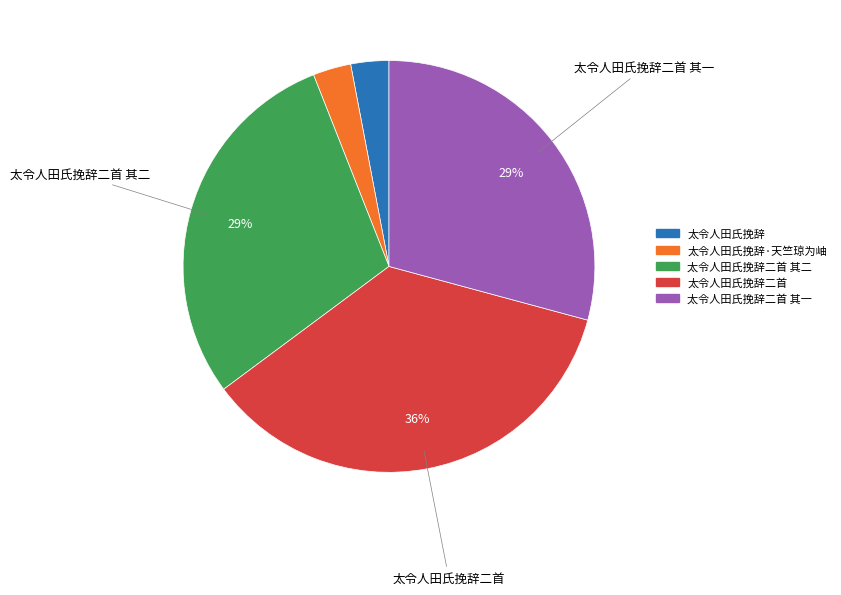

Does any single category account for the majority?

No